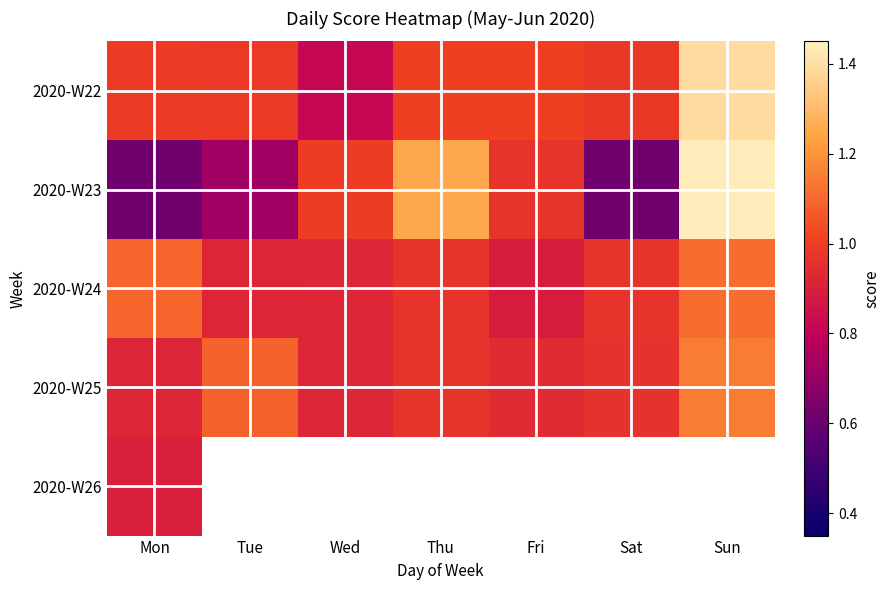

Is the value of 2020-W25 at Mon greater than the value of 2020-W22 at Sat?

No